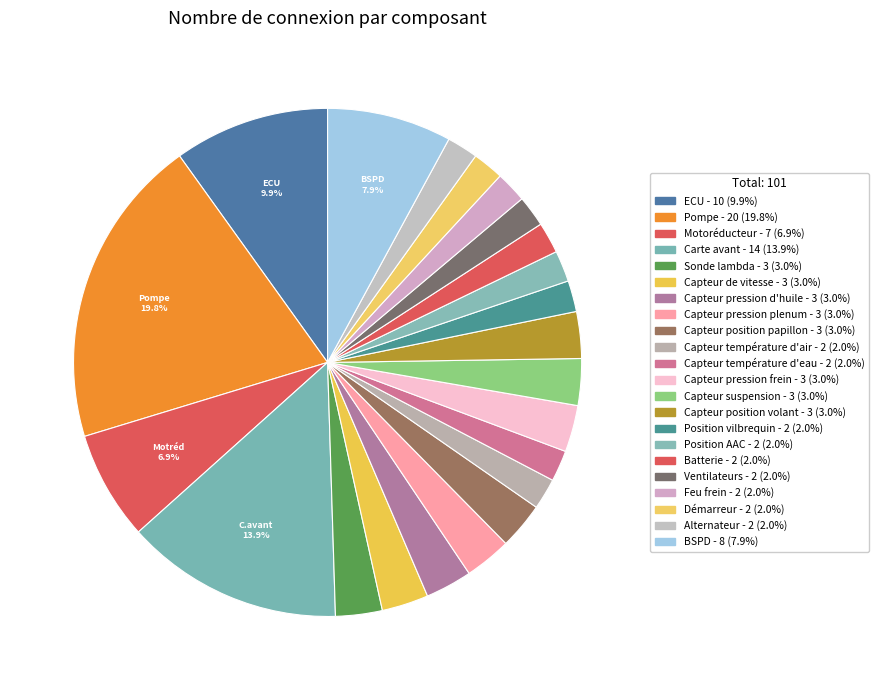

Count the number of slices in the pie.

22